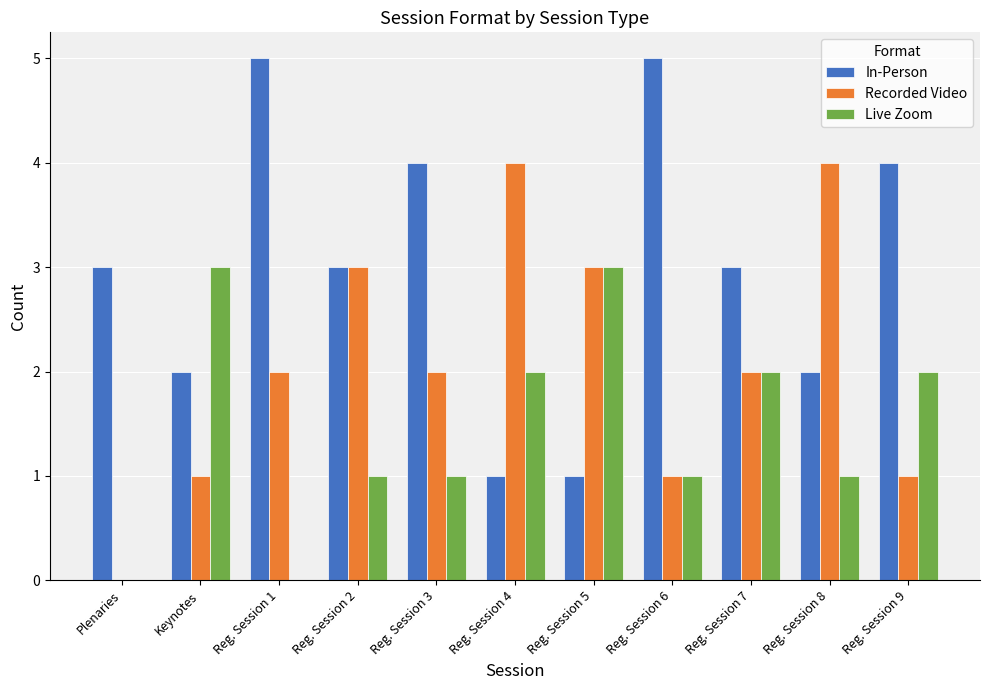

At which label does Live Zoom first exceed 1?

Keynotes